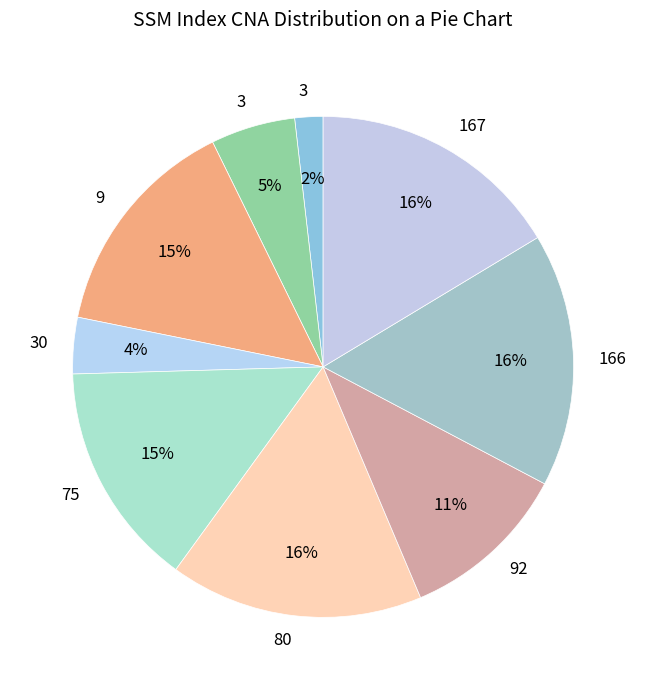

How many segments does this pie chart have?

9